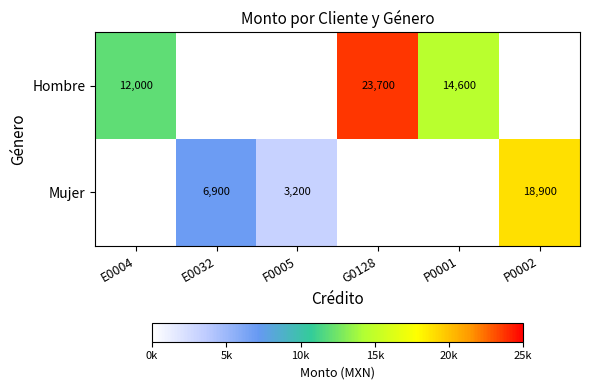

At which category is the sum across all series the highest?

G0128